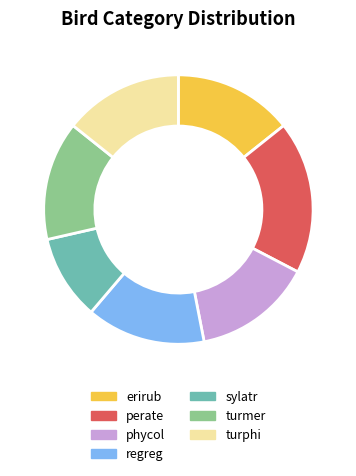

Do erirub and perate together represent more than half of the pie?

No